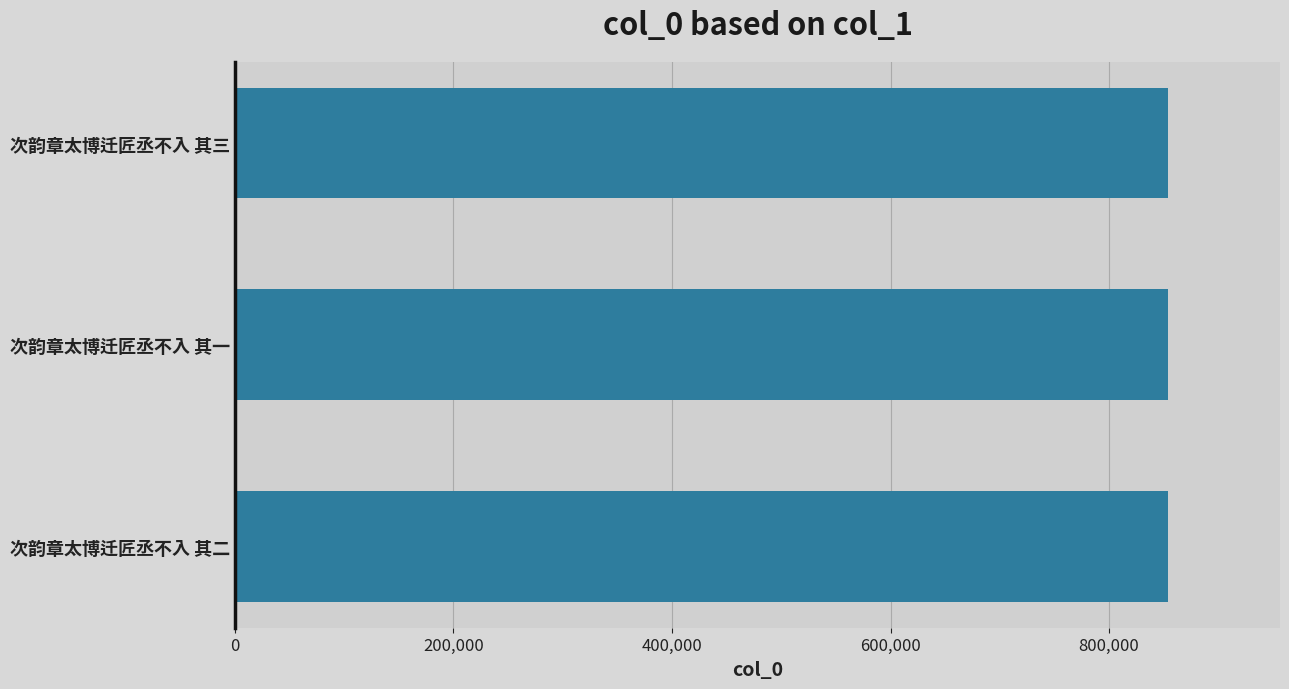

What is the average value?

853715